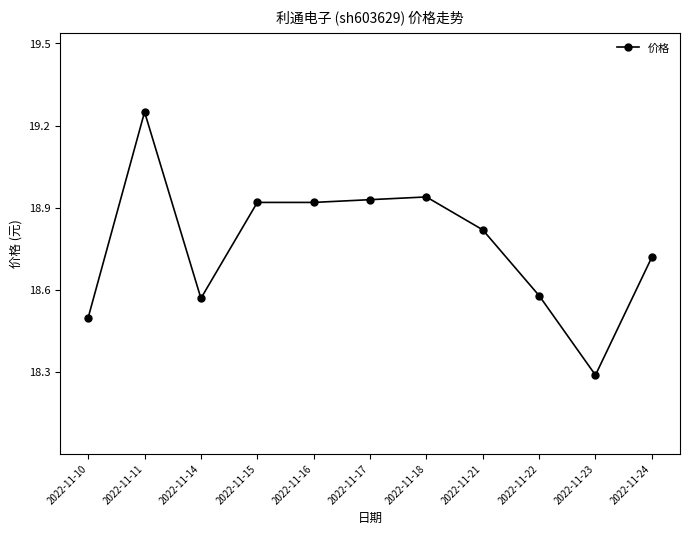

What is the change in value from 2022-11-18 to 2022-11-22?

-0.4